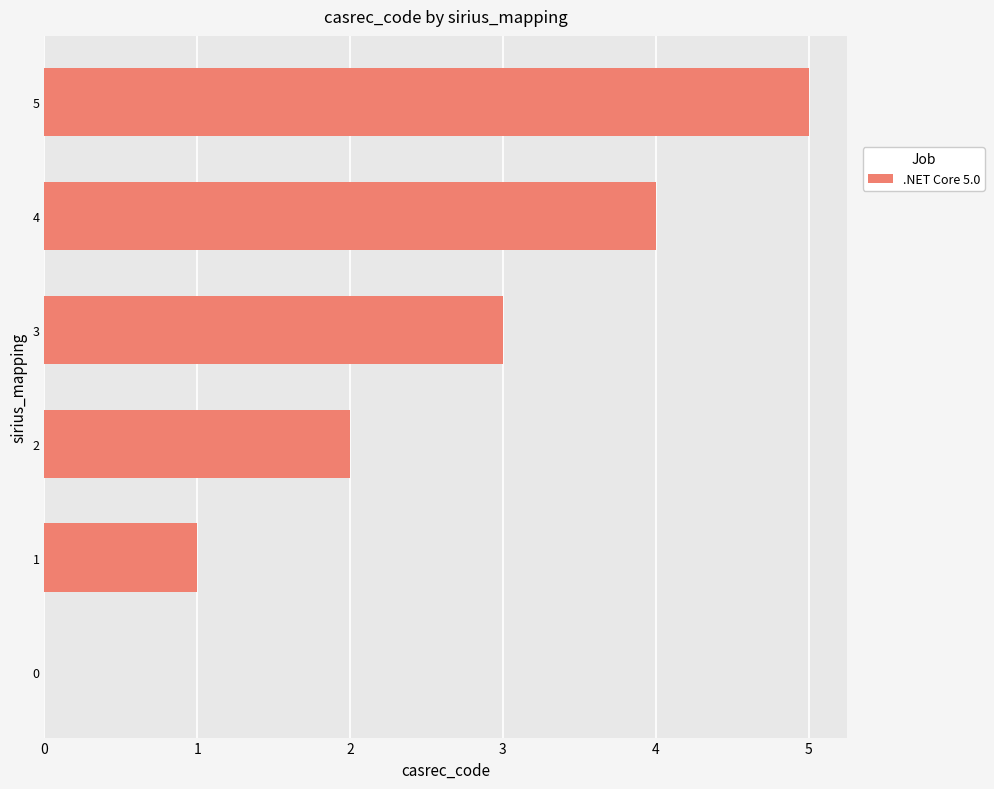

The chart shows a value of 5 at 5. True or false?

True